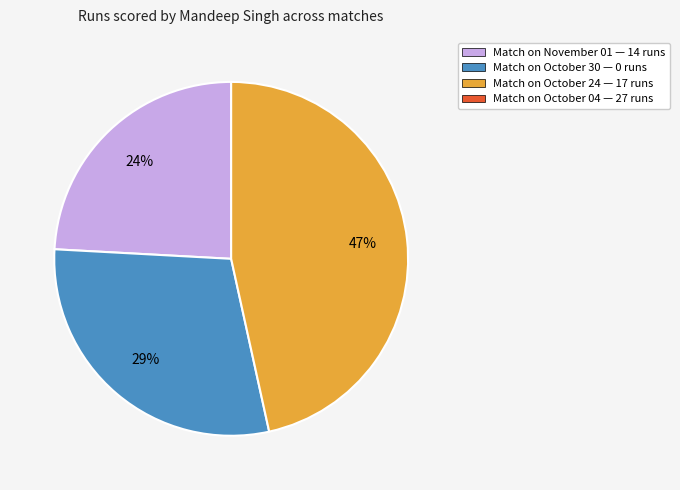

Does any single category account for the majority?

No